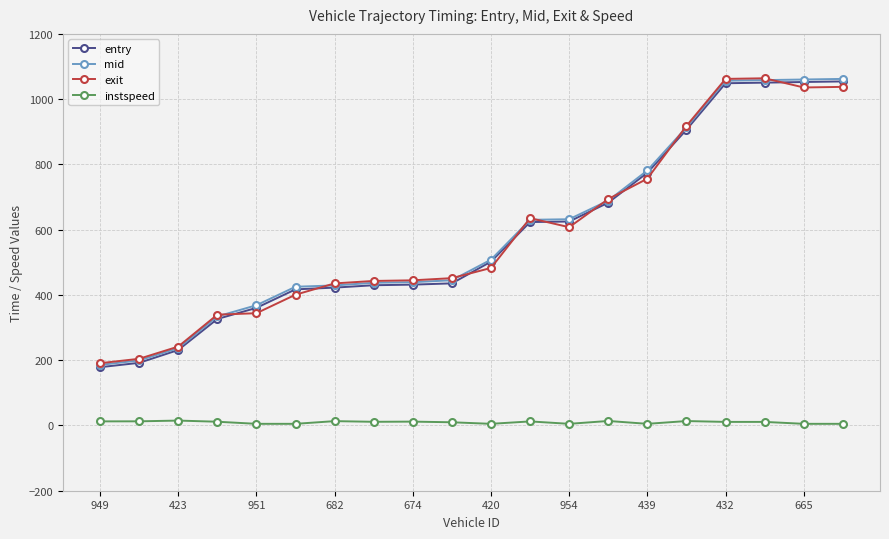

What is the value of the instspeed point at the 19th from the left?

5.0